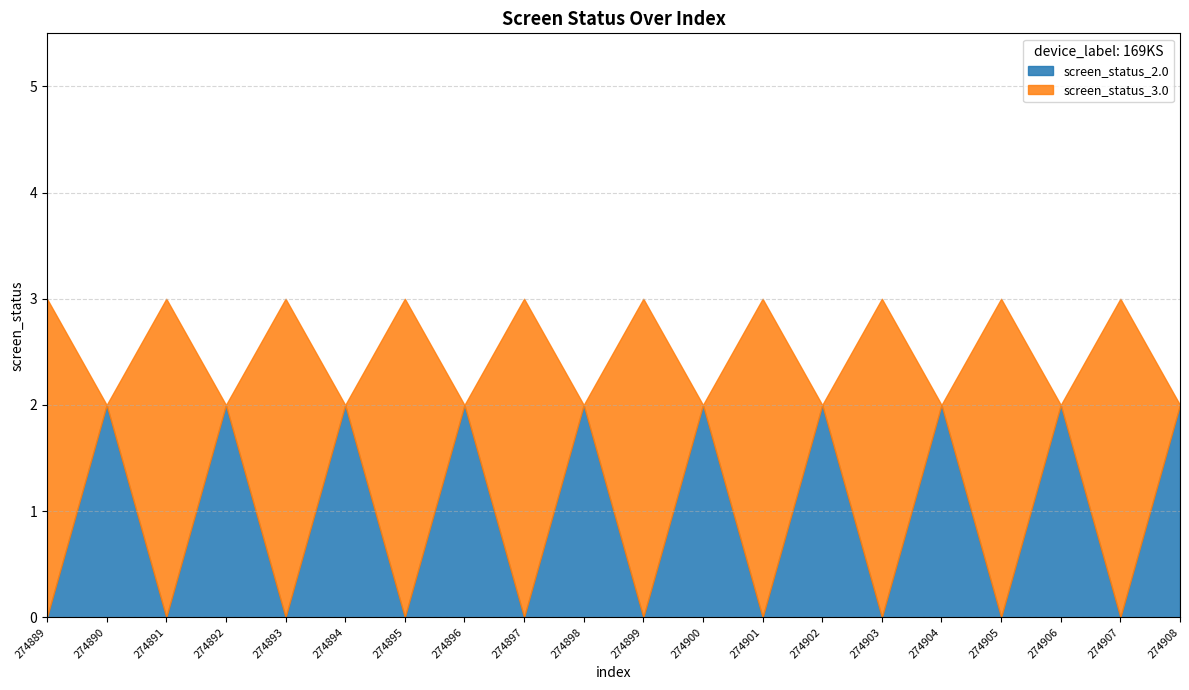

At how many categories does at least one series exceed 0?

20